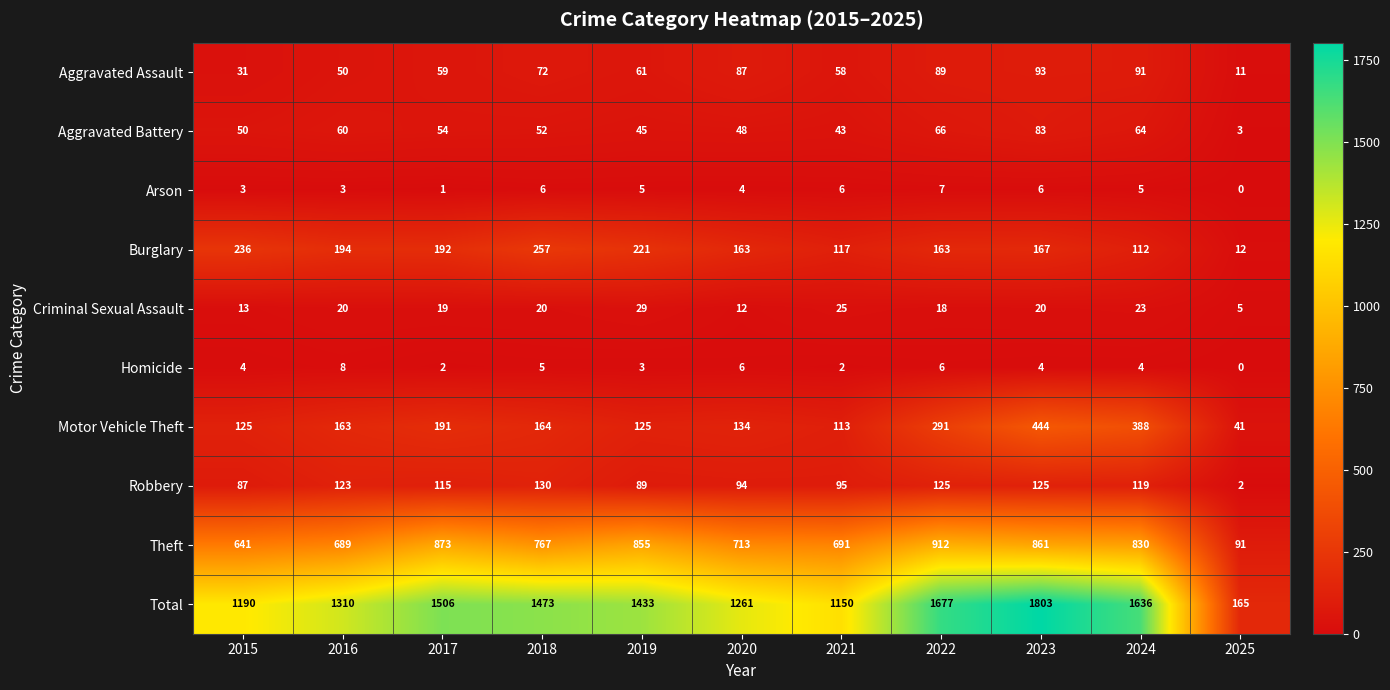

Which category has the lowest value across all series?

2025